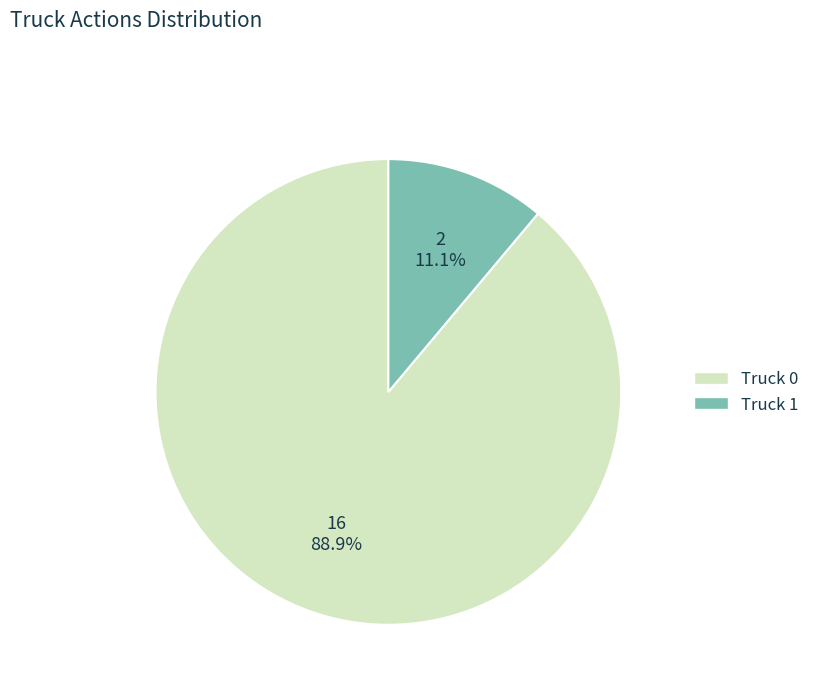

Between Truck 0 and Truck 1, which is larger?

Truck 0